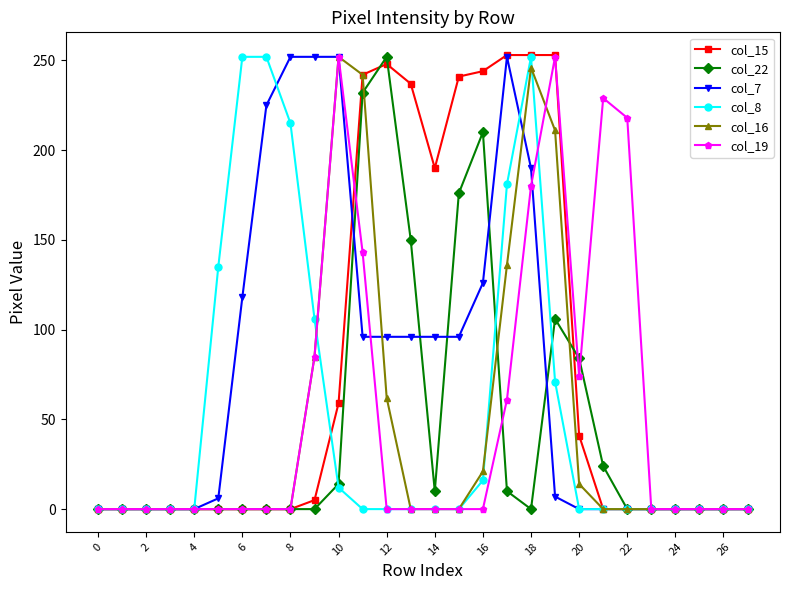

How many categories are shown in the chart?

28